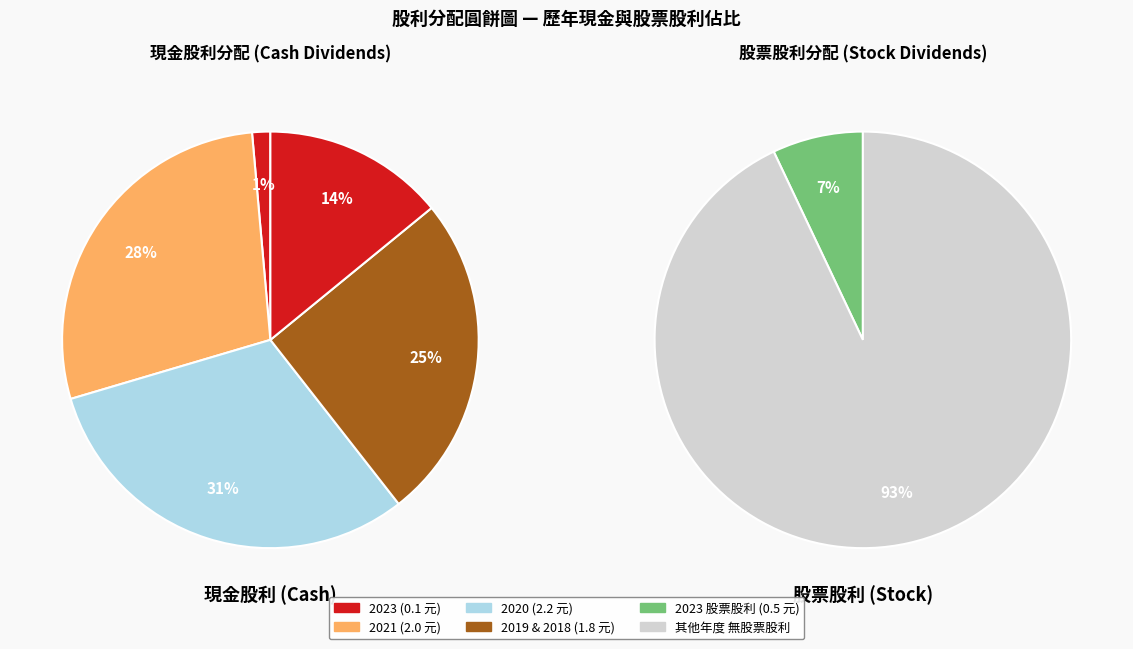

Does 0 represent more than half of the total?

No